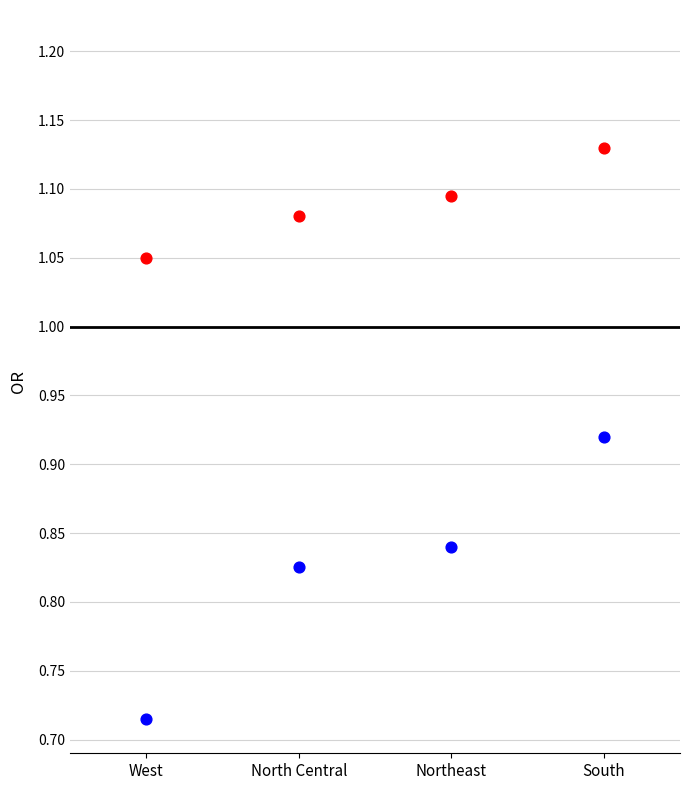

Across all data points, what is the average X value?

2.5